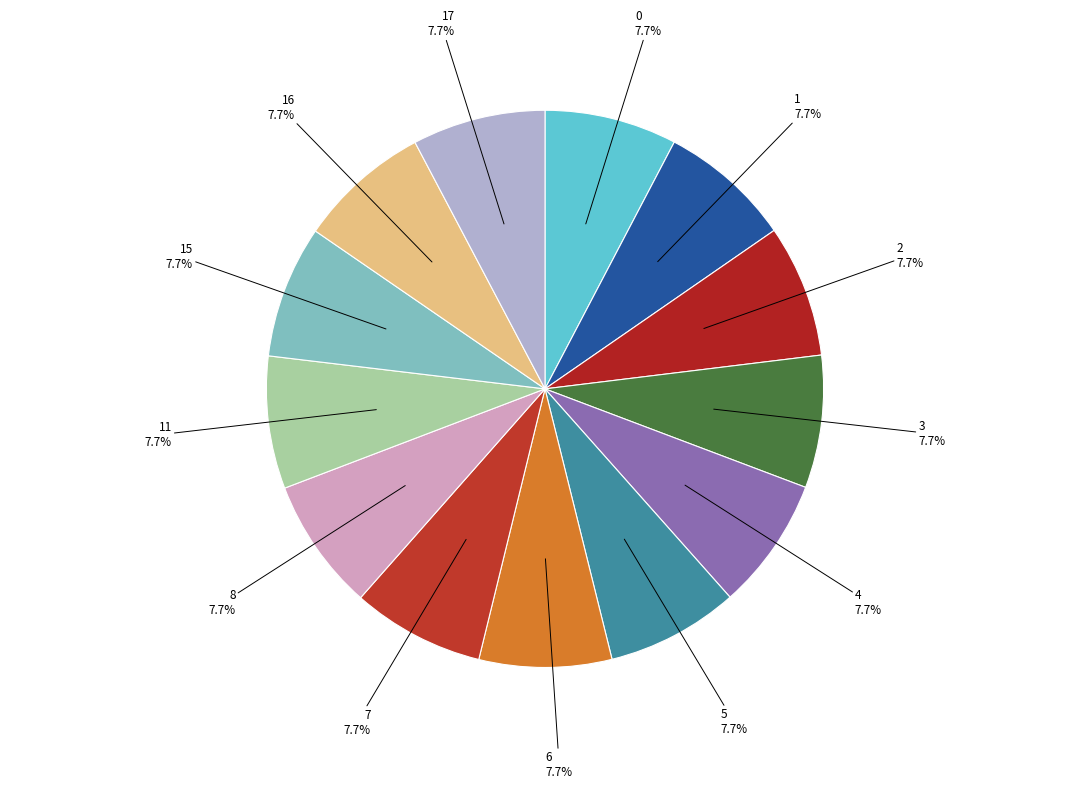

Does 5 represent more than half of the total?

No